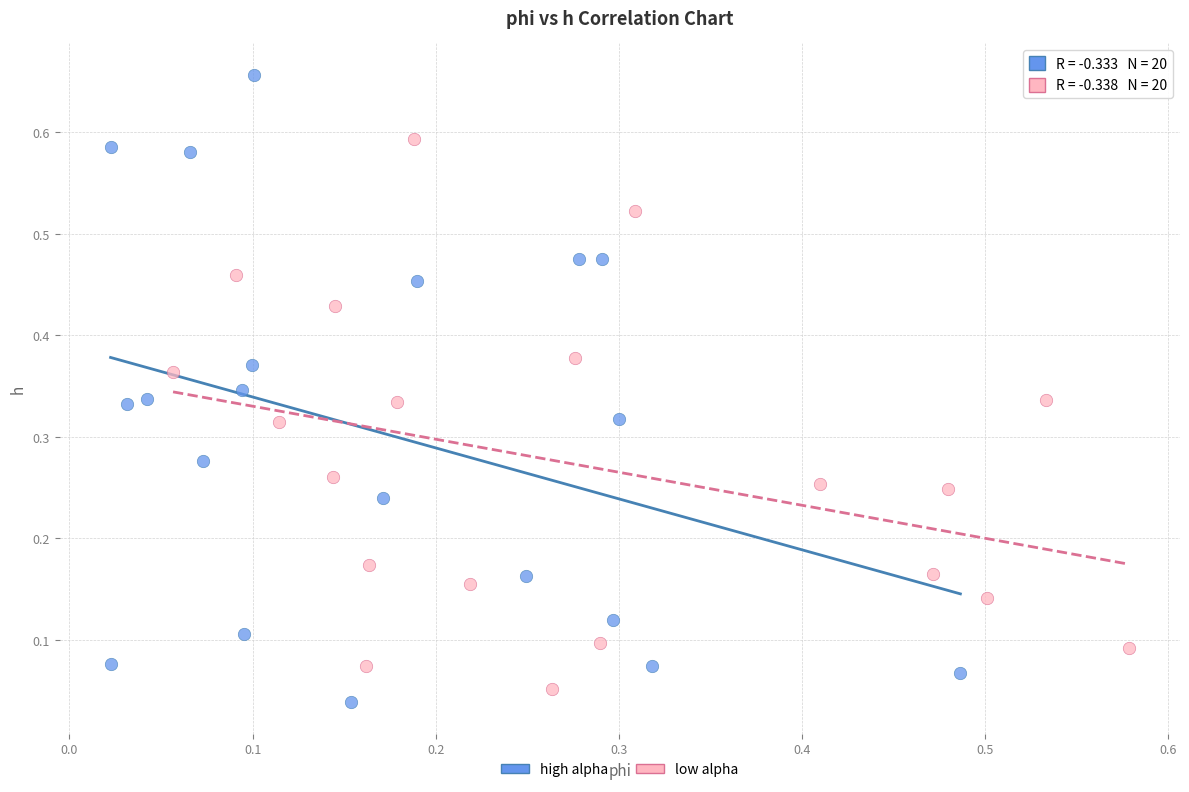

Which series has the widest spread of Y values?

high alpha